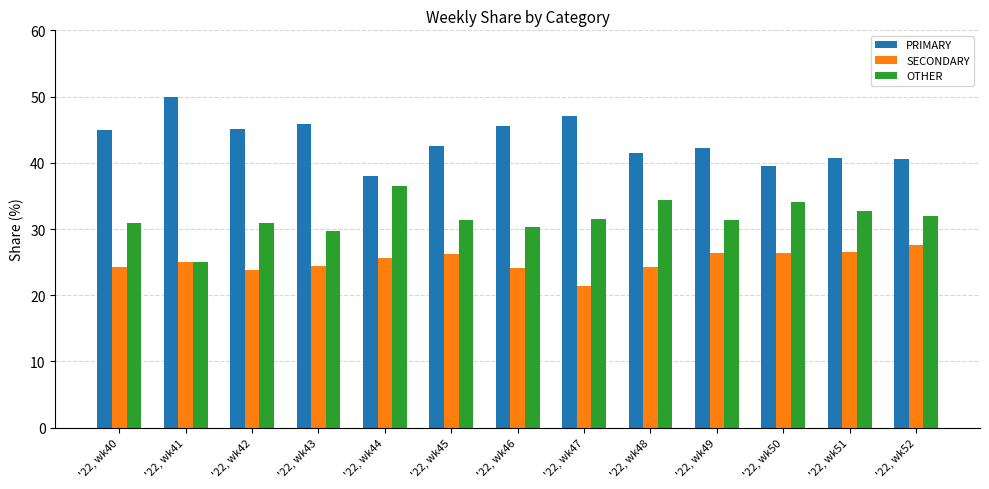

Which series has the largest total across all categories?

PRIMARY